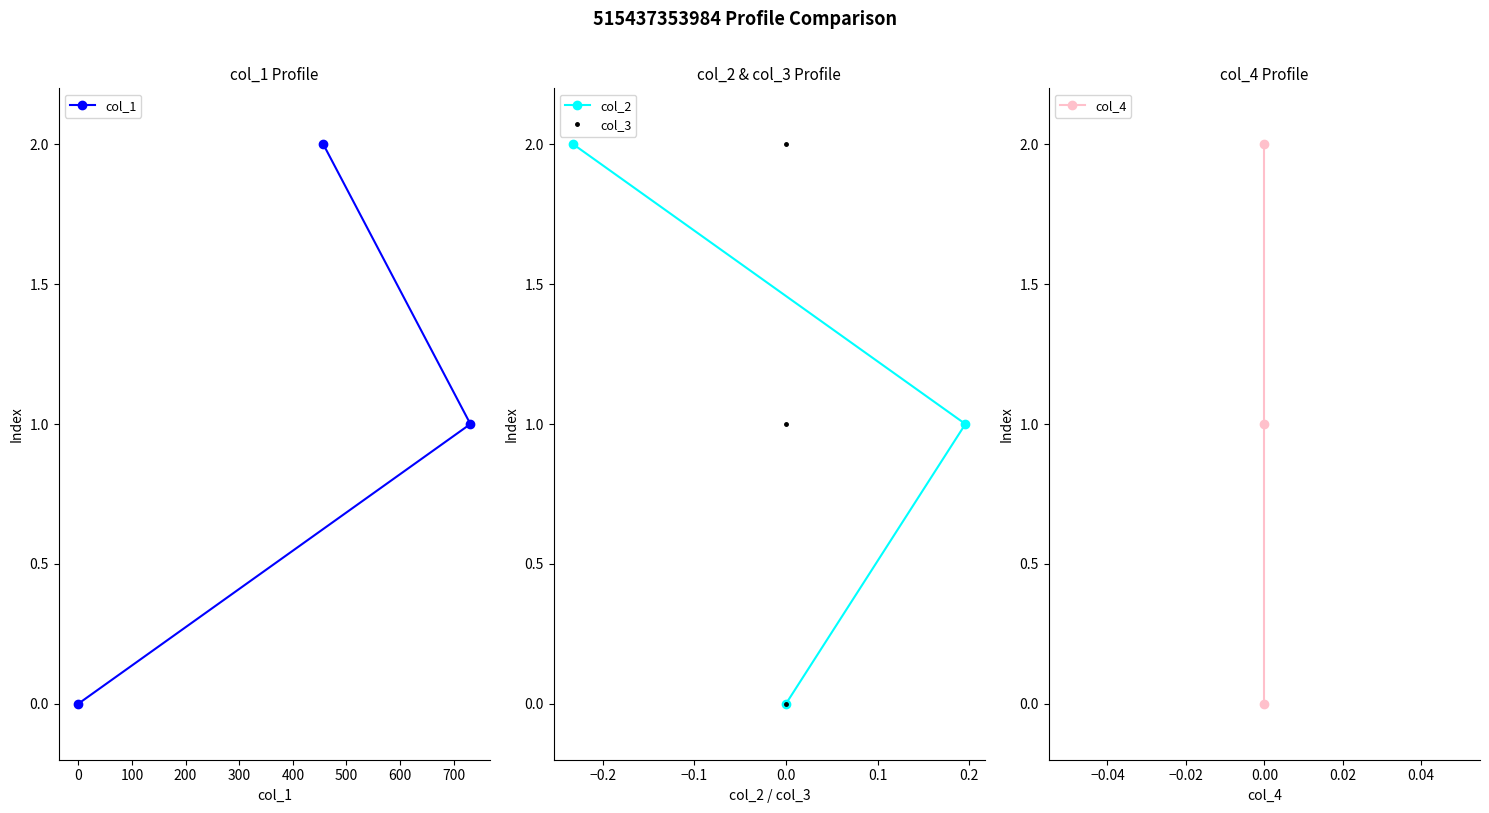

How many data points in col_2 are less than 1?

1